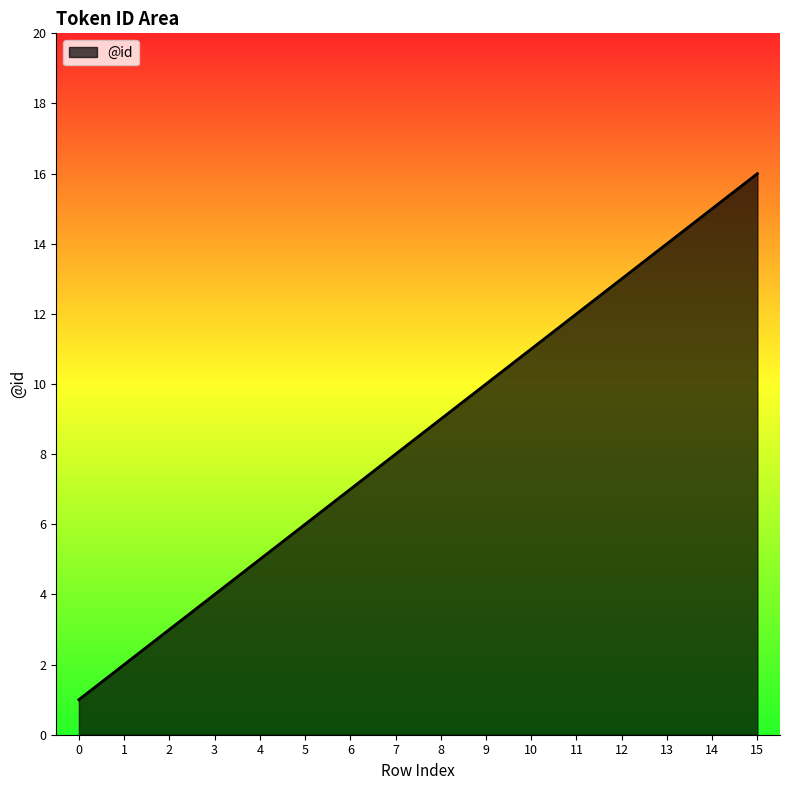

What is the ratio of the value at 5 to the value at 12?

0.5